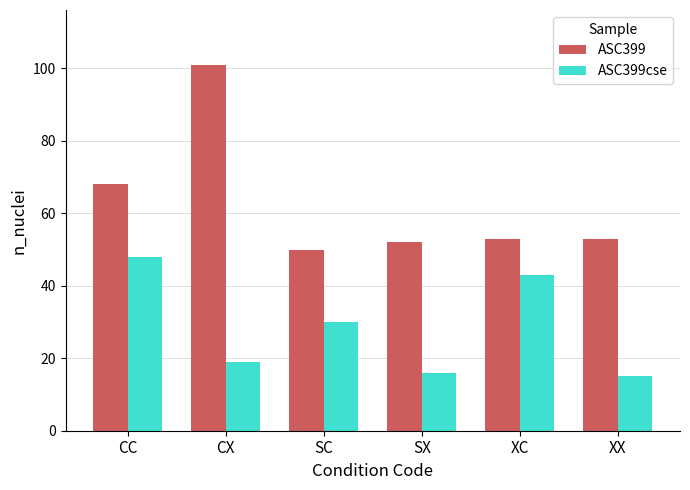

How many data points in ASC399cse are less than 30?

3